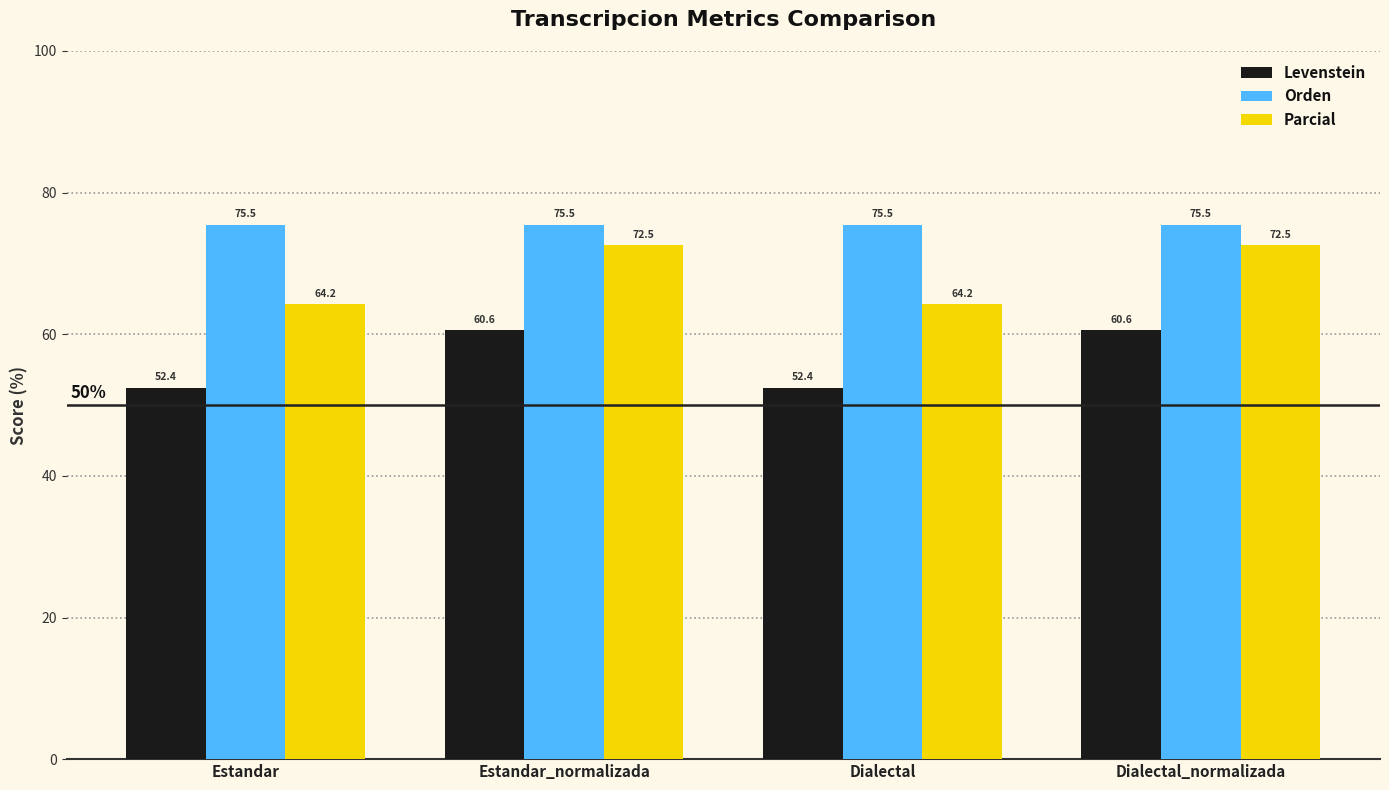

Where does the Levenstein series first go above 60?

Estandar_normalizada